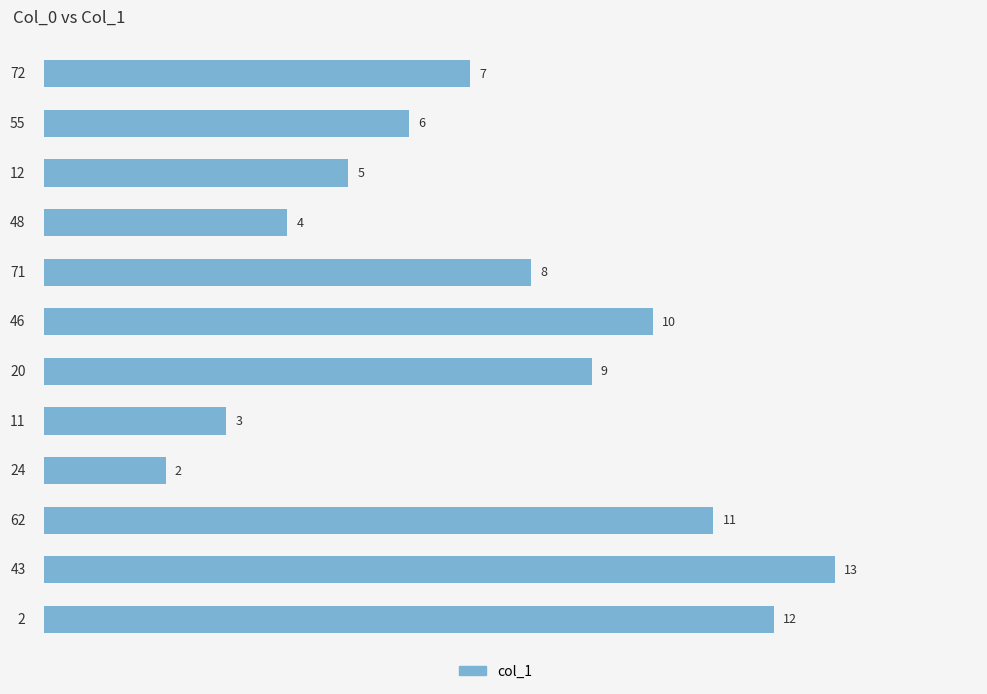

Reading top to bottom, list all the values displayed in this chart.

7	6	5	4	8	10	9	3	2	11	13	12